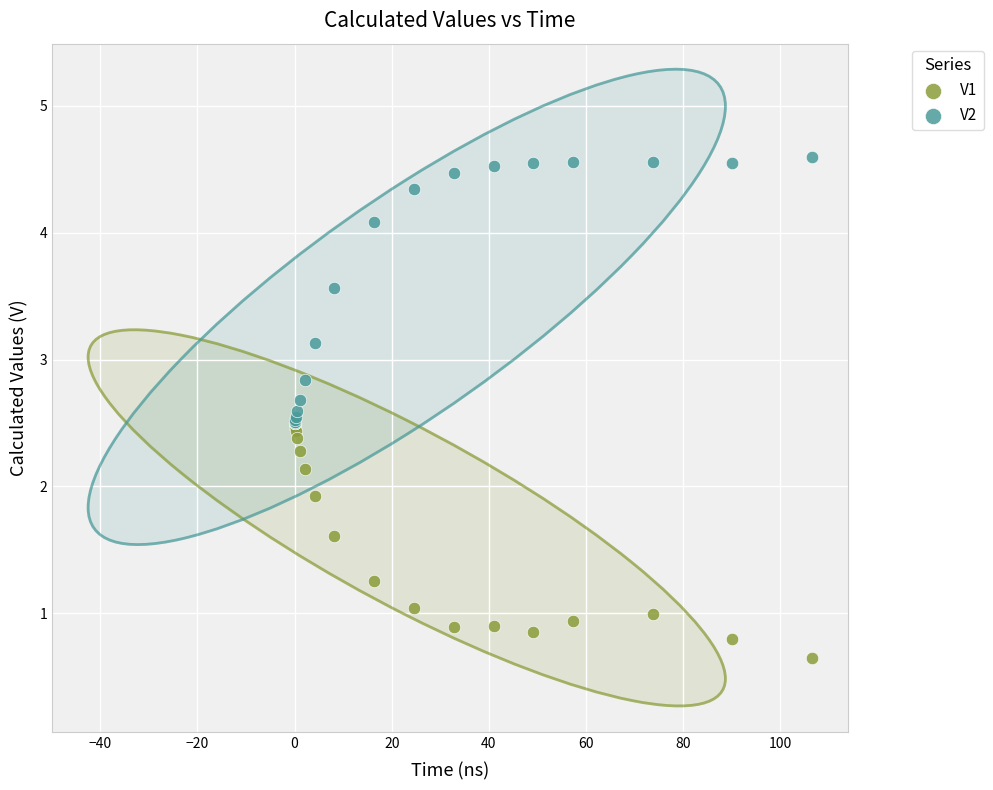

Across all series, what Y value is closest to 2?

1.9